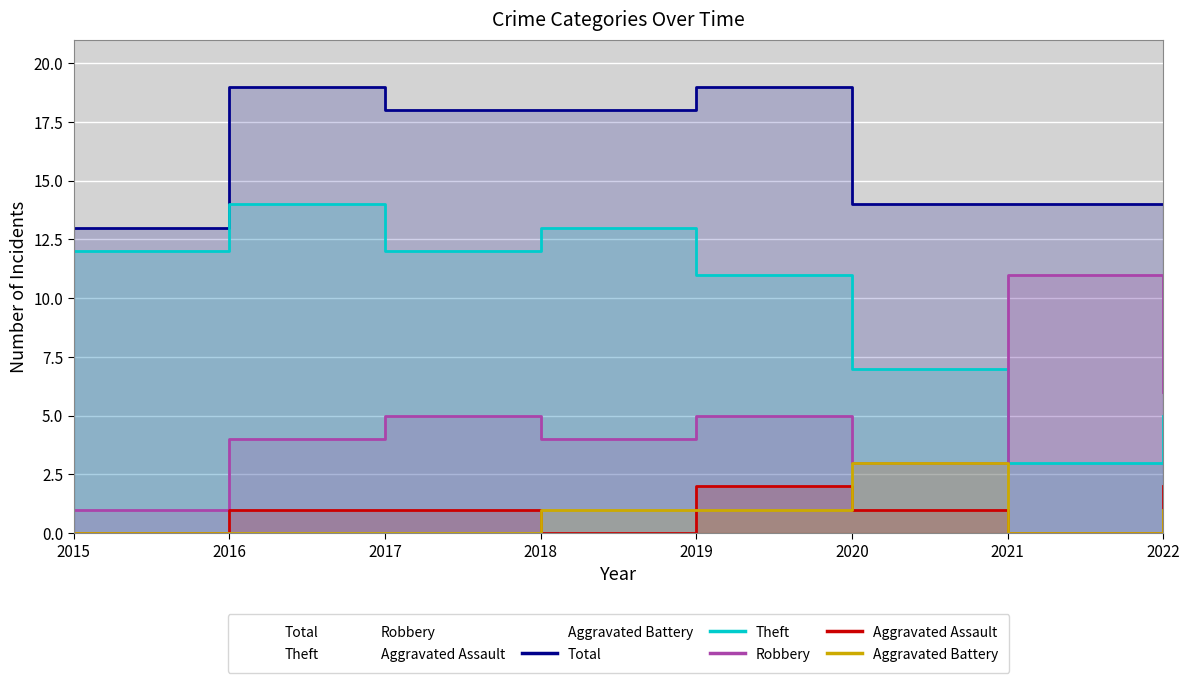

What is the difference between the Total values at 2021 and 2019?

5